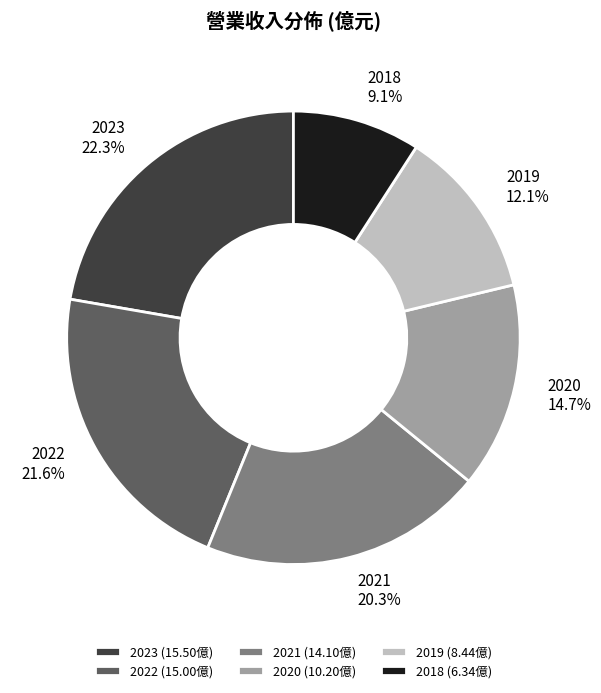

To the nearest percent, what portion does 2021 represent?

20%